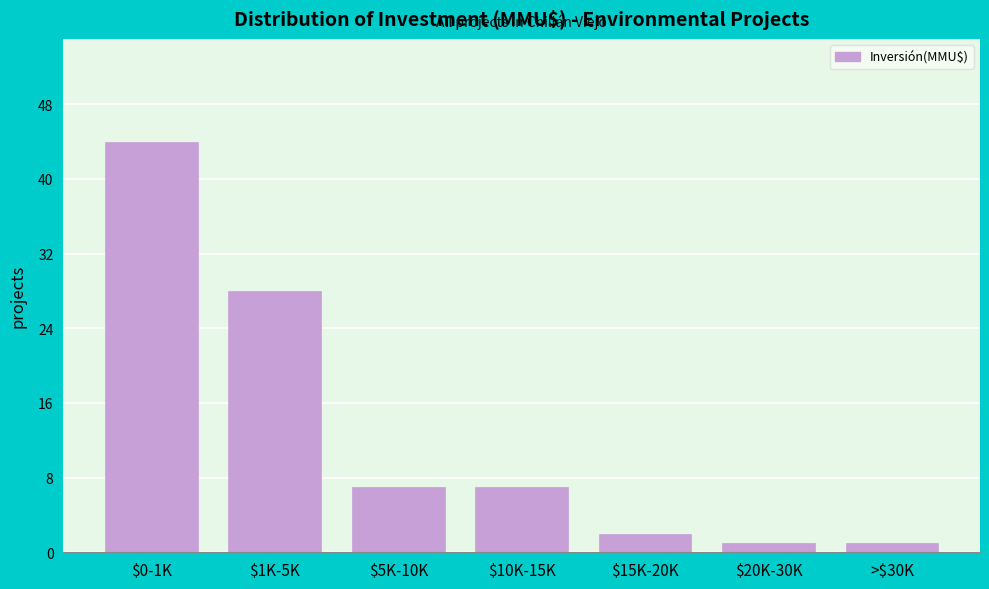

Reading left to right, extract all data points from this chart.

44	28	7	7	2	1	1